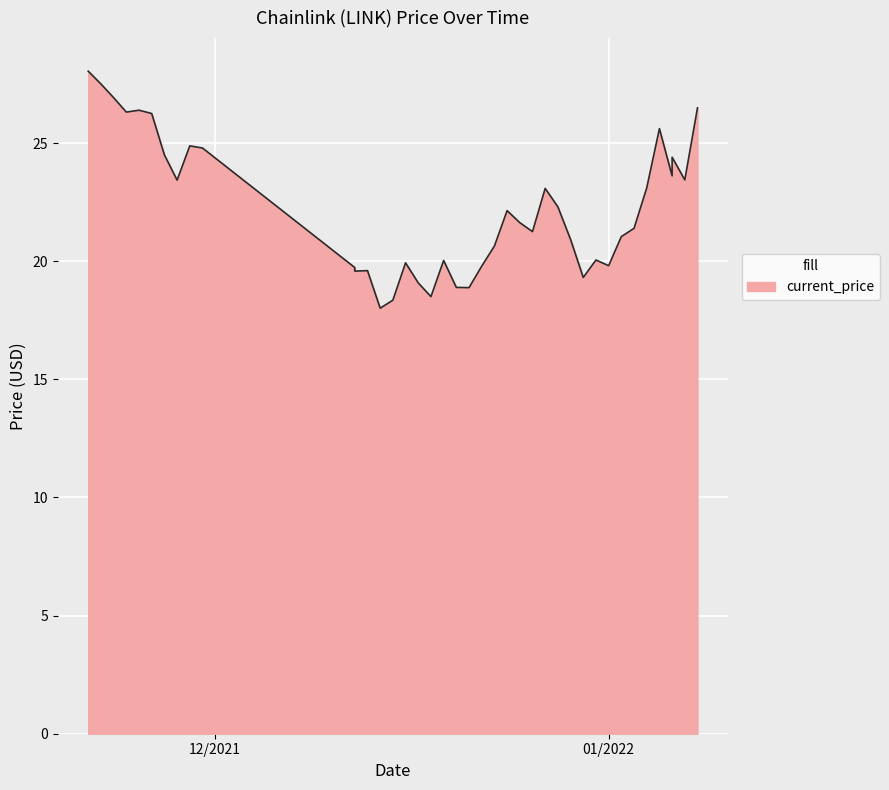

Which category has the highest value across all series?

11/21/2021